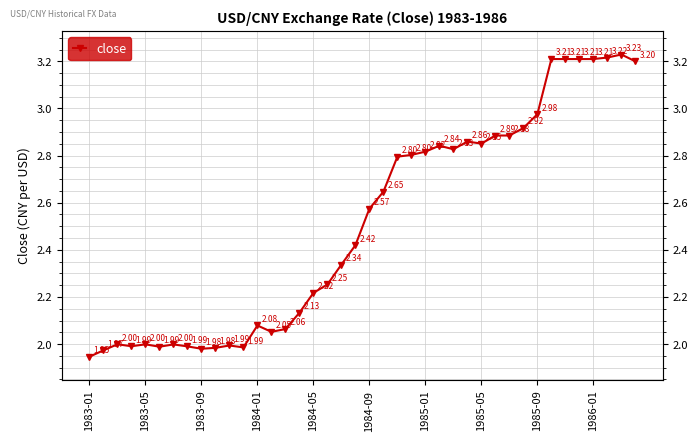

Reading left to right, what are all the values shown in this chart?

1.9	2.0	2.0	2.0	2.0	2.0	2.0	2.0	2.0	2.0	2.0	2.0	2.1	2.1	2.1	2.1	2.2	2.3	2.3	2.4	2.6	2.6	2.8	2.8	2.8	2.8	2.8	2.9	2.9	2.9	2.9	2.9	3.0	3.2	3.2	3.2	3.2	3.2	3.2	3.2